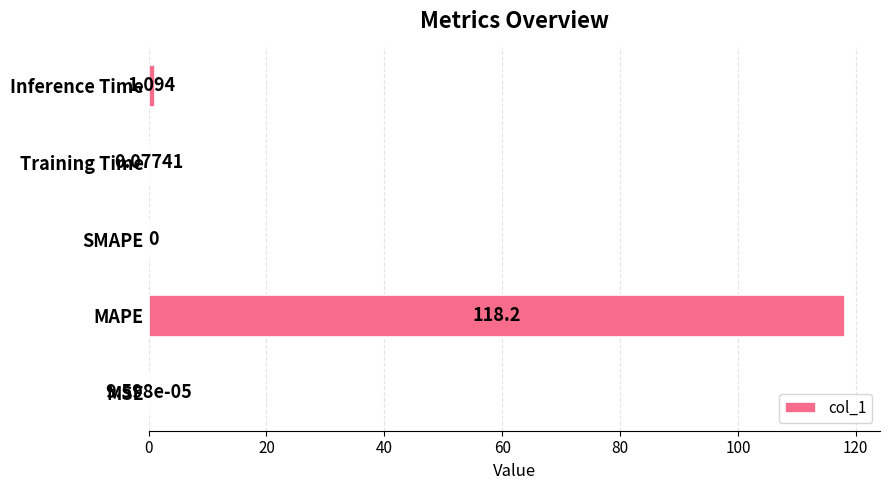

Where is the data nearest to the value 59?

Inference Time